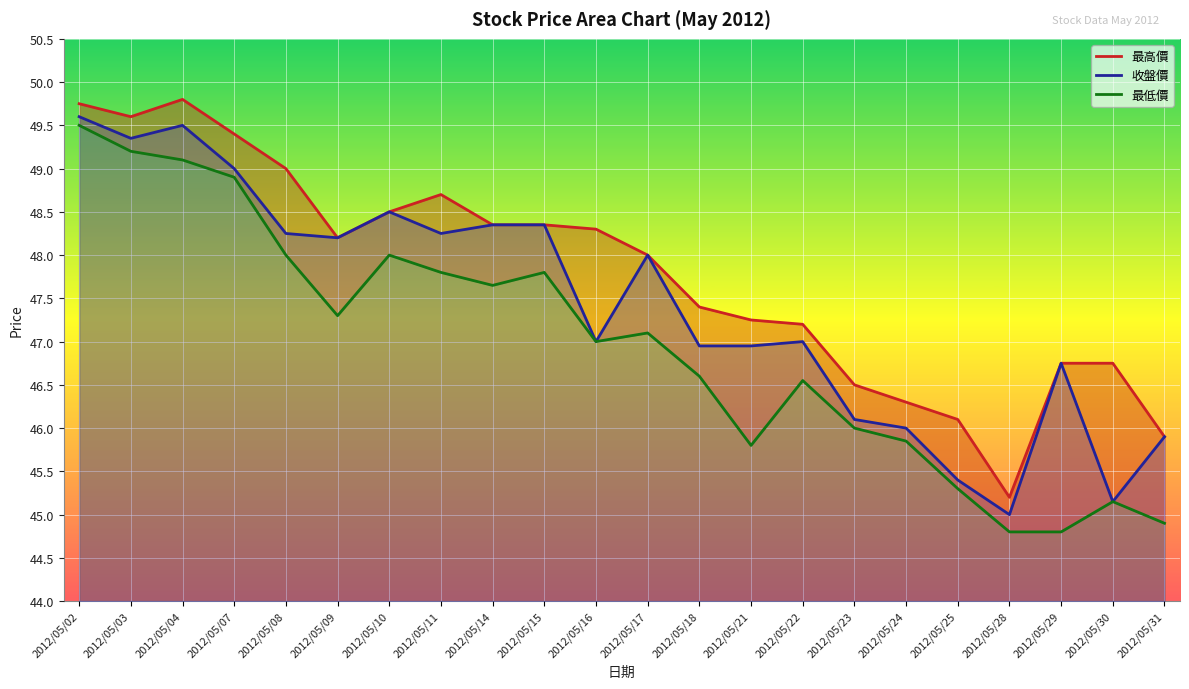

At which category does 最低價 reach its first local valley?

2012/05/09